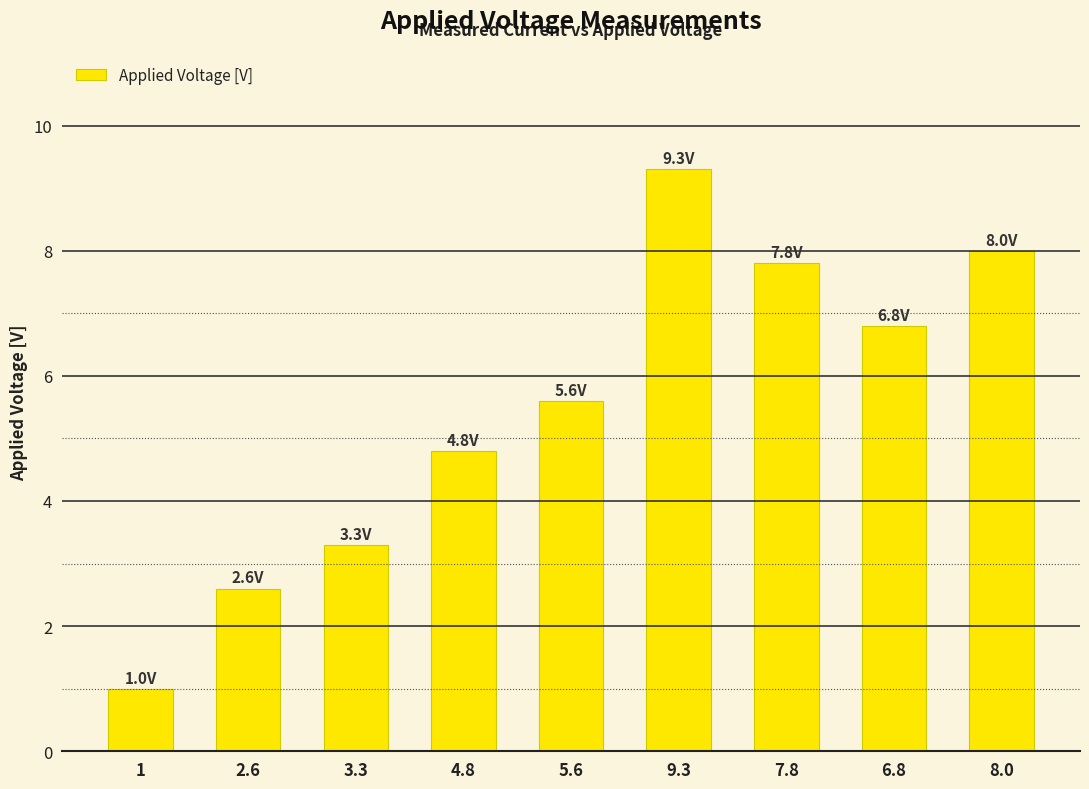

Reading left to right, extract all data points from this chart.

1.0	2.6	3.3	4.8	5.6	9.3	7.8	6.8	8.0